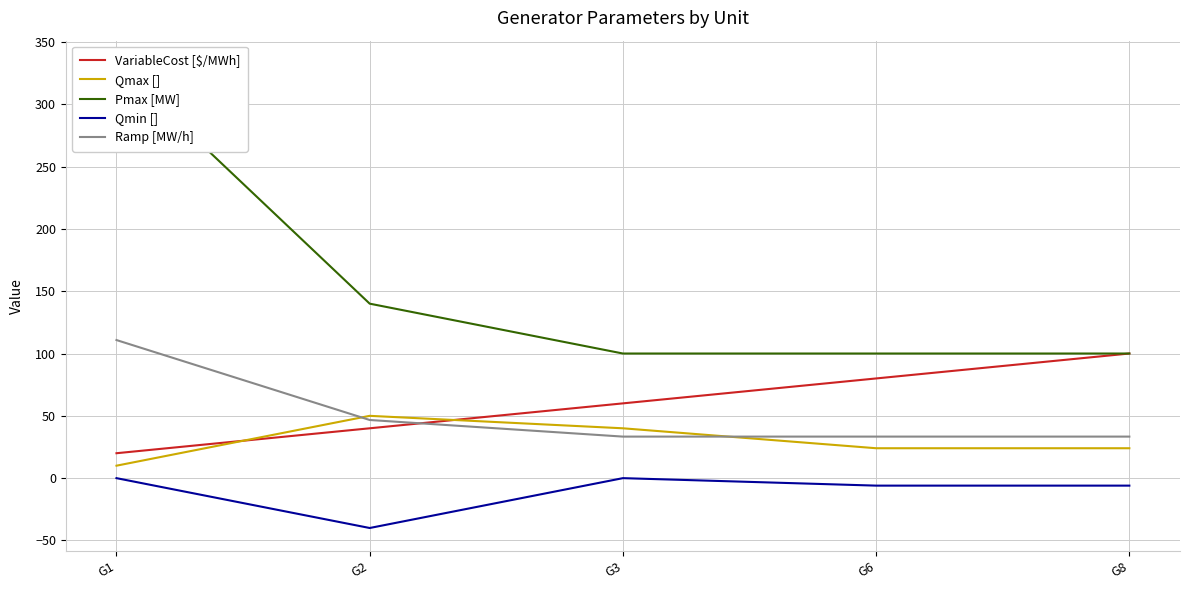

Which category has the highest value in the Qmax [] series?

G2